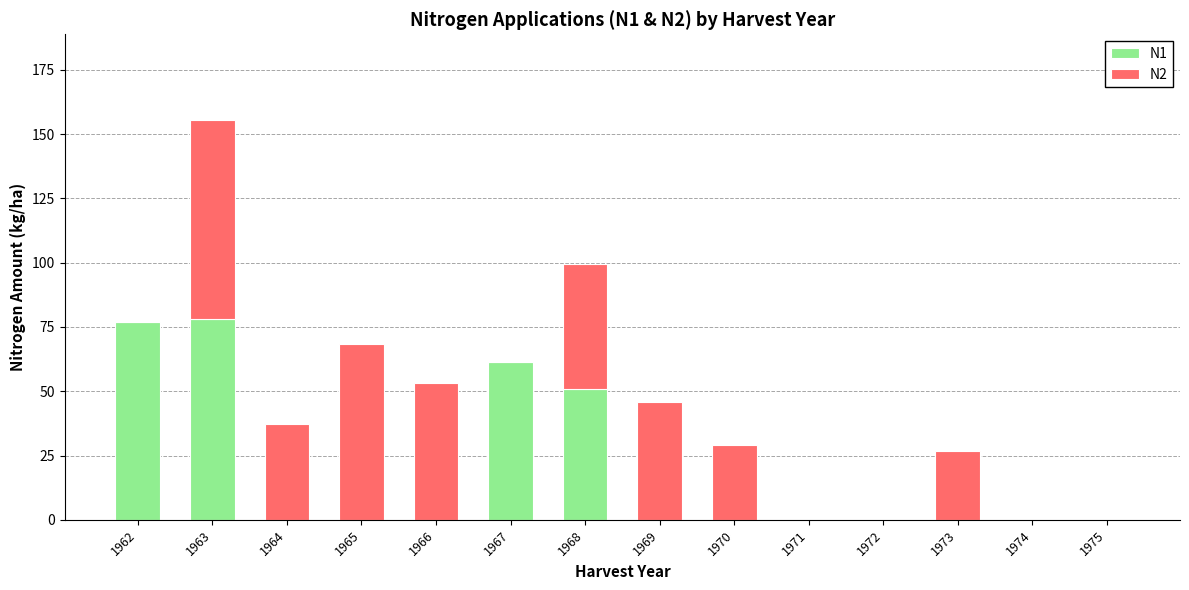

What is the sum of the N1 values at 1967 and 1968?

112.3